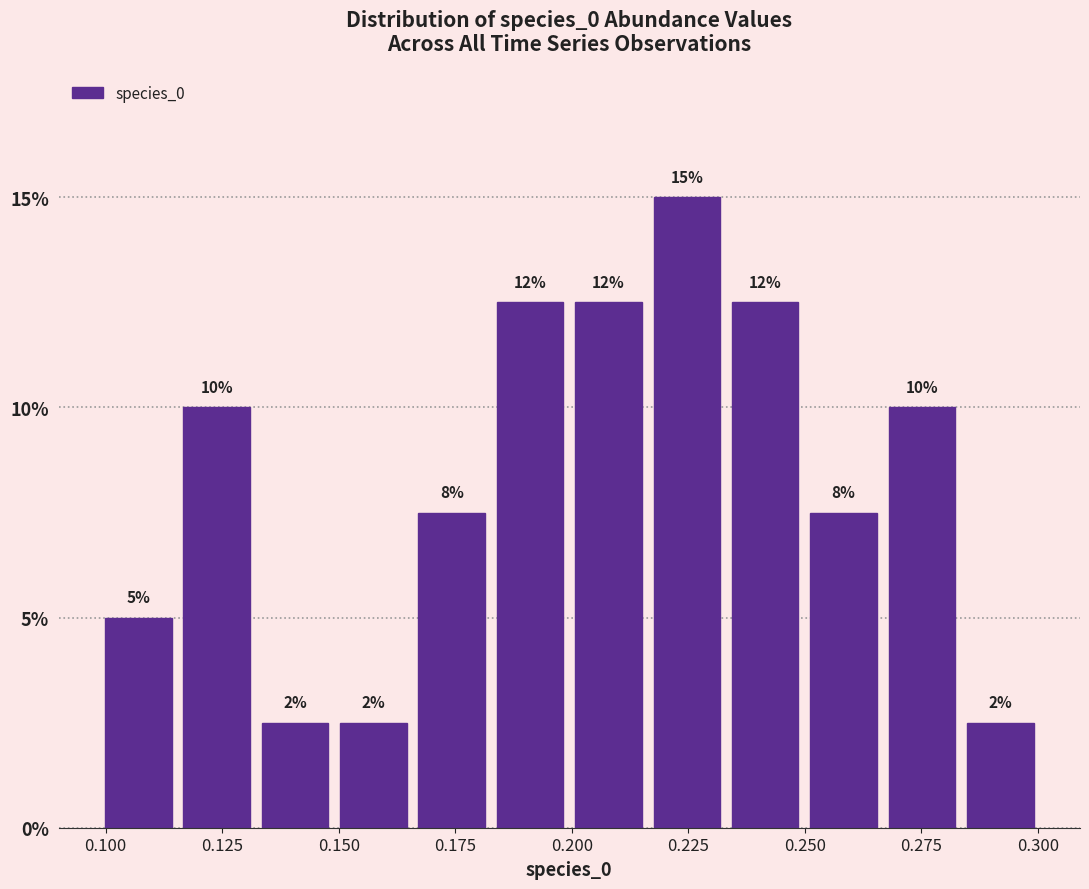

Read against the x-axis, roughly where is the centre of the tallest bar?

0.225